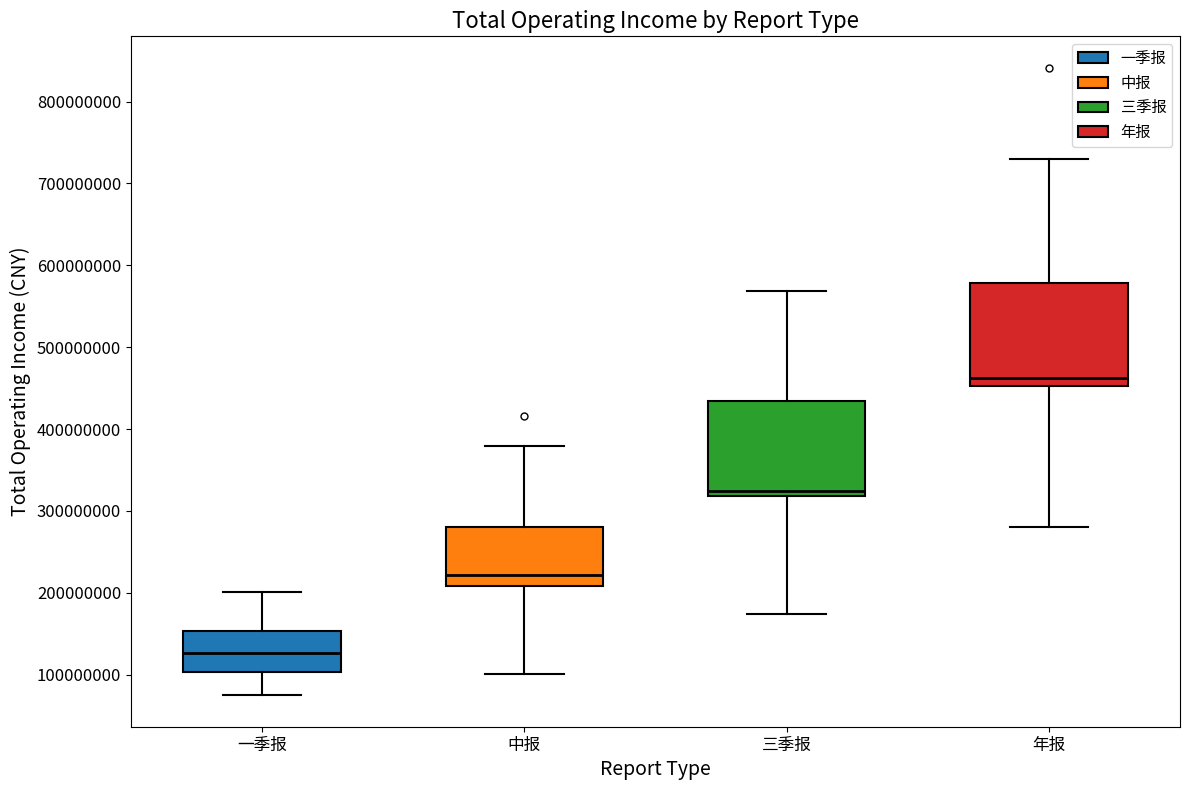

Reading left to right, transcribe this box plot: for each box, give where its median line is, the range the box spans, and where its two whiskers end, as read against the y-axis. The values are not printed on the chart, so give them approximately, as read against the axis.

一季报: median 130000000, box 100000000 to 150000000, whiskers 70000000 to 200000000
中报: median 220000000, box 210000000 to 280000000, whiskers 100000000 to 380000000
三季报: median 320000000 (just above the box's lower edge), box 320000000 to 430000000, whiskers 170000000 to 570000000
年报: median 460000000, box 450000000 to 580000000, whiskers 280000000 to 730000000